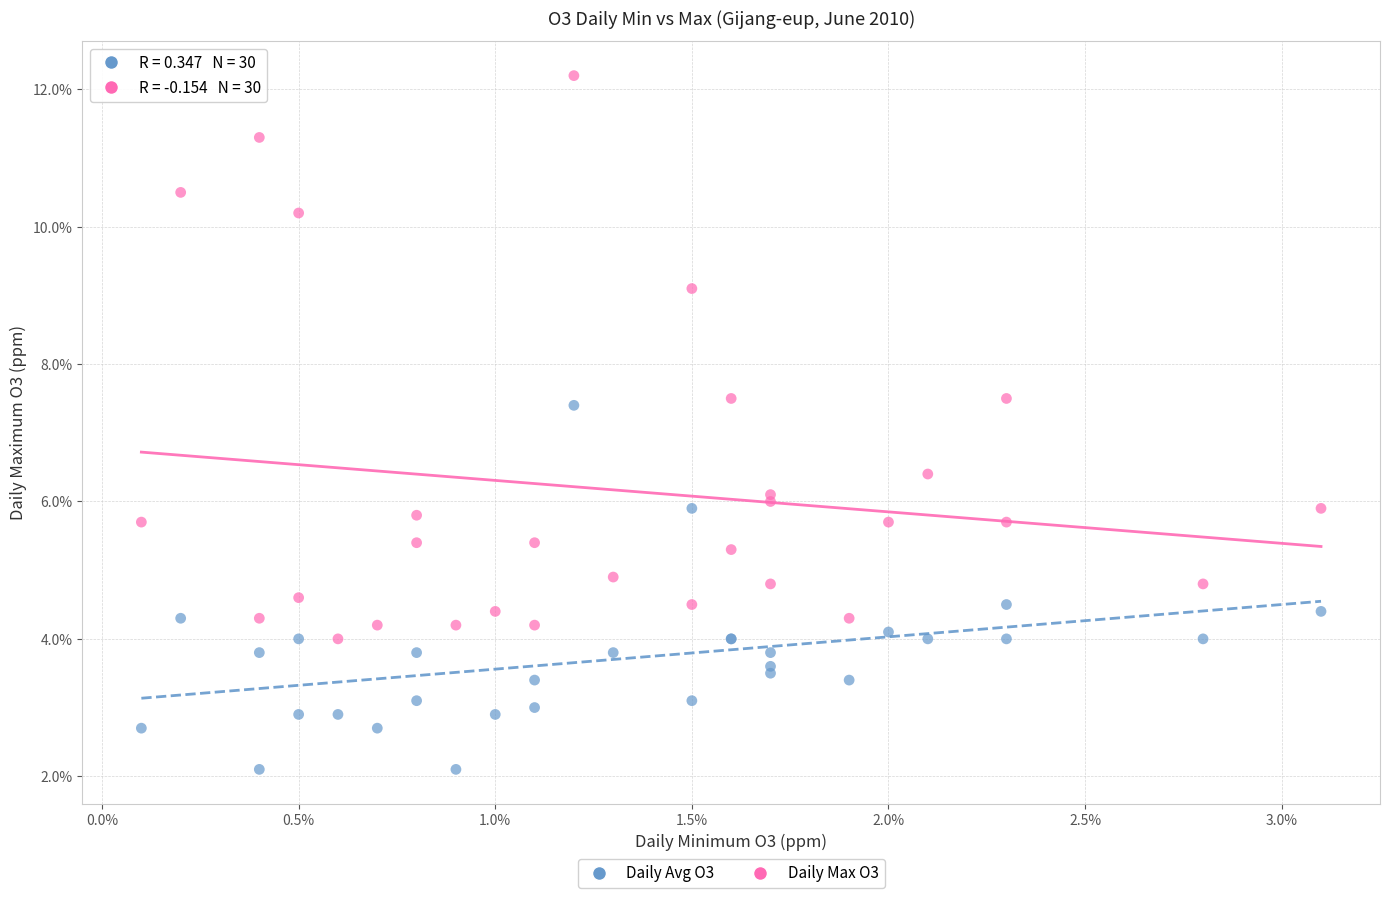

Which series reaches the minimum Y coordinate?

Daily Avg O3